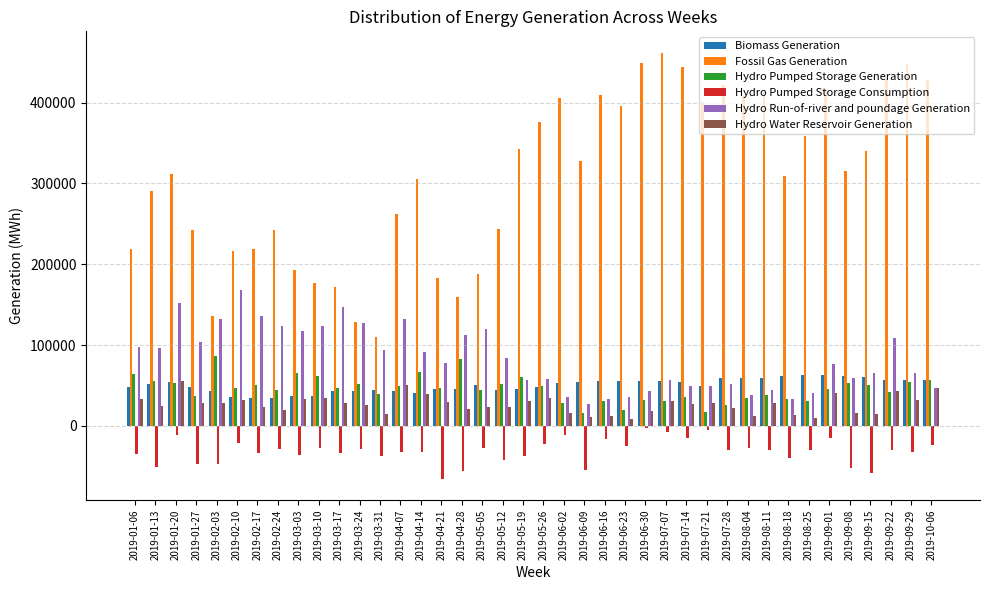

The value of Fossil Gas Generation at 2019-02-17 is 218294. True or false?

True